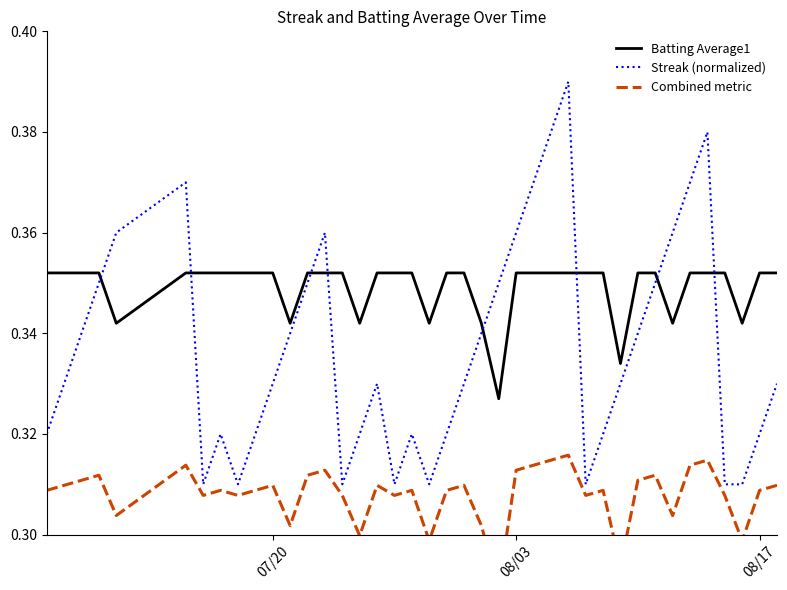

What is the value of the Combined metric point at the 4th from the left?

0.3